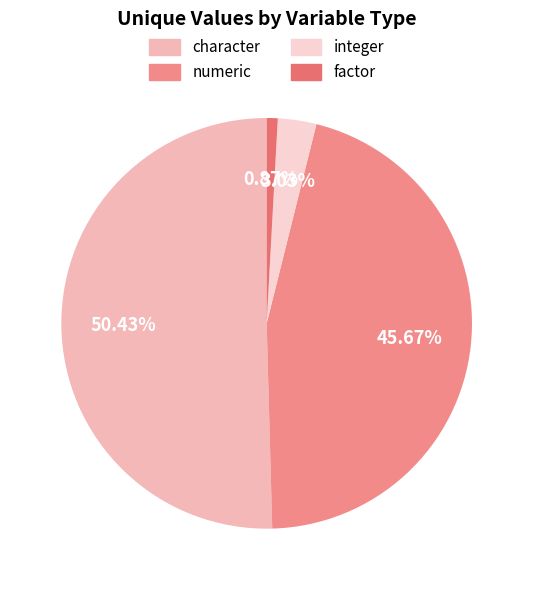

Does integer represent more than half of the total?

No